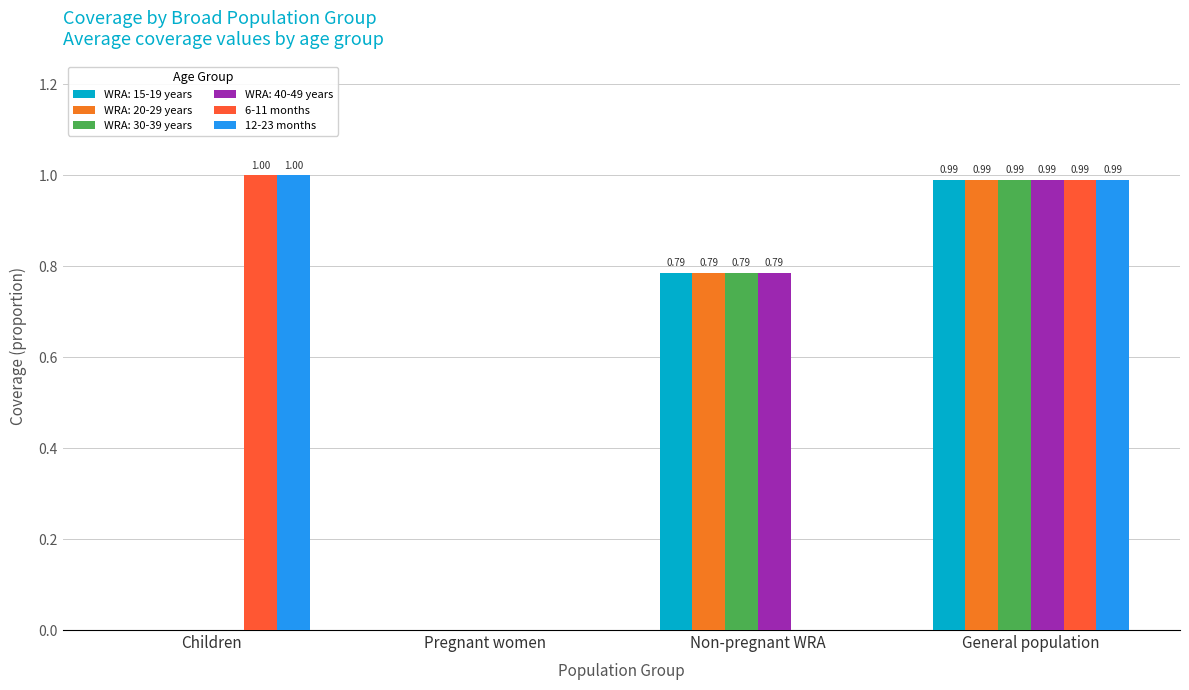

What is the total value across all series at General population?

5.9